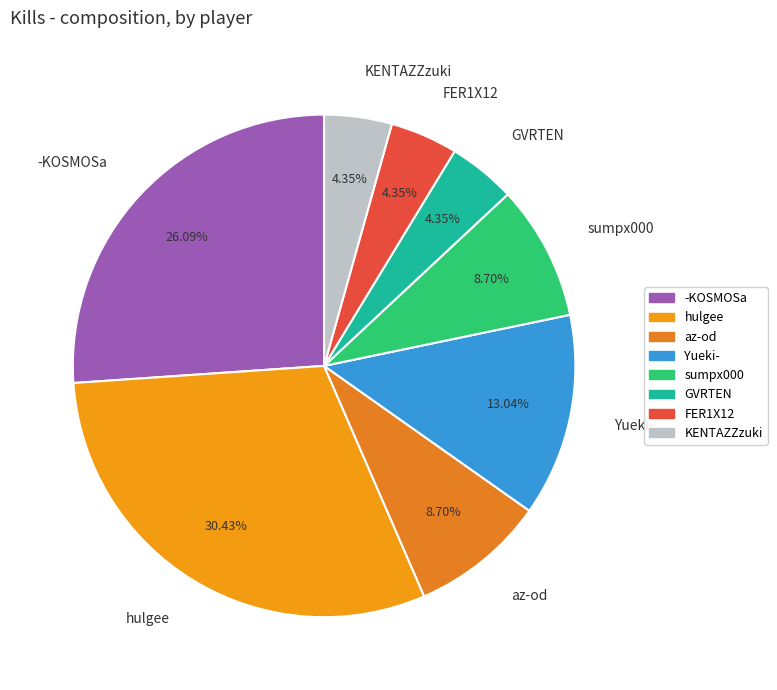

Is there a majority slice in this chart?

No